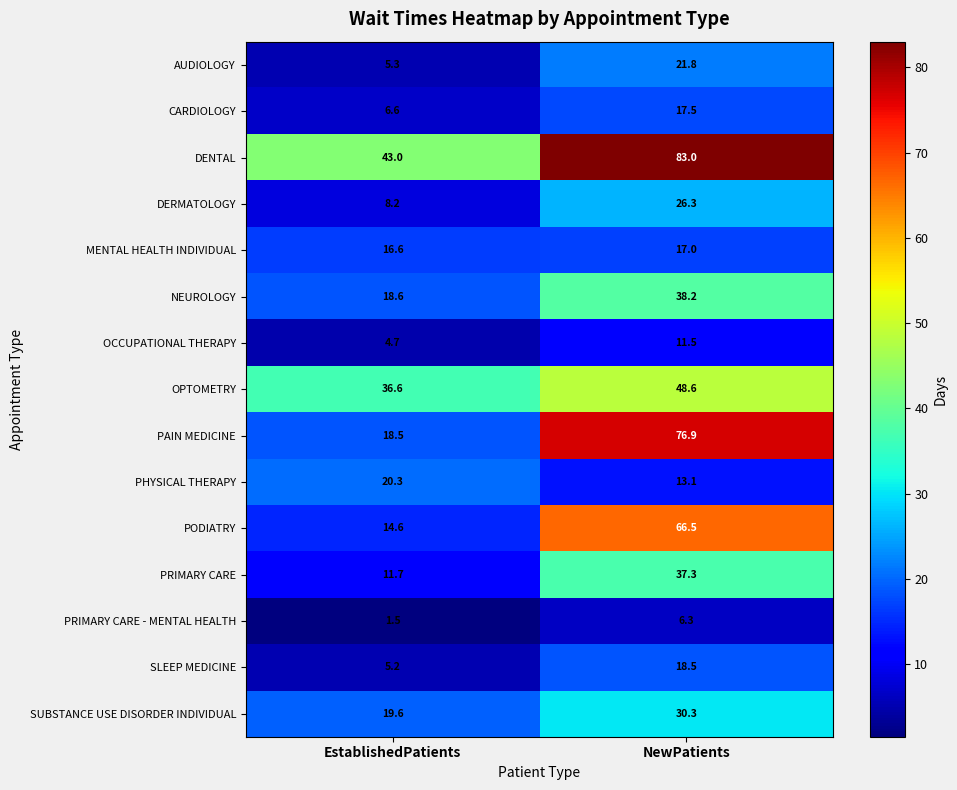

True or false: OPTOMETRY has a value of 36.6 at EstablishedPatients.

True